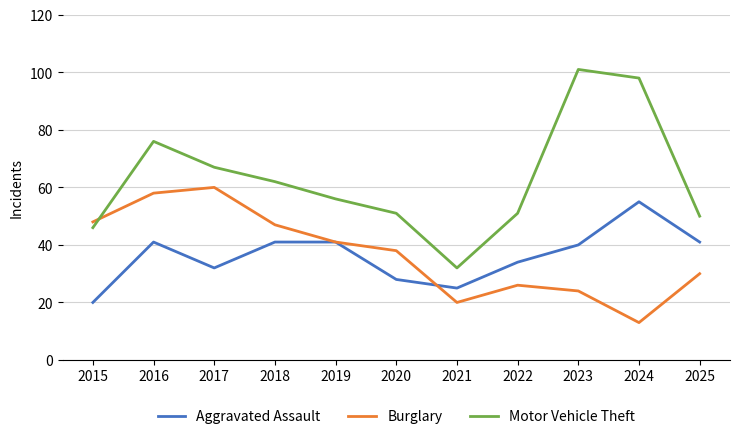

Is the value of Motor Vehicle Theft at 2017 greater than the value of Aggravated Assault at 2024?

Yes